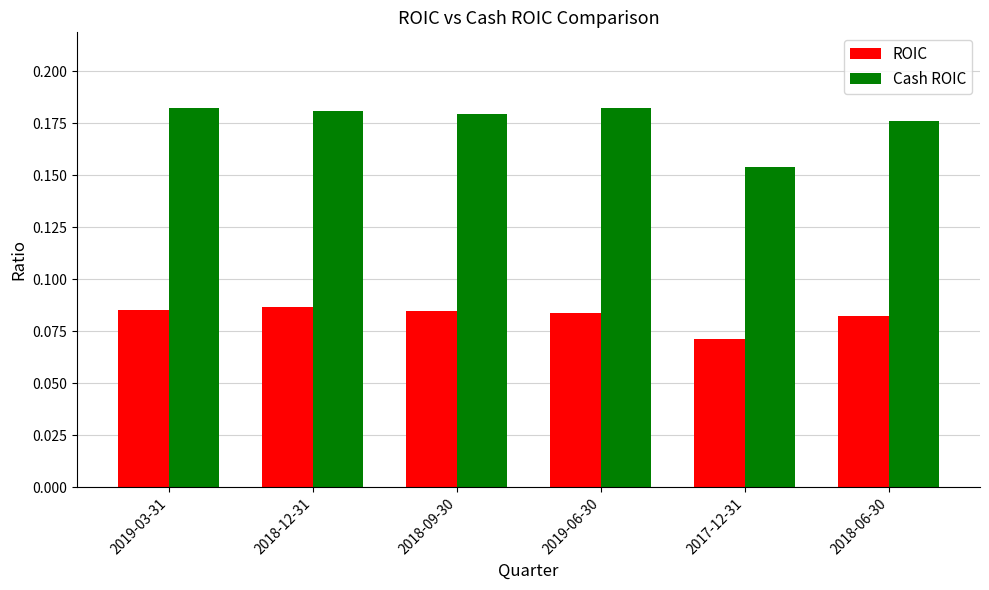

What are all the series names shown in the legend?

ROIC, Cash ROIC